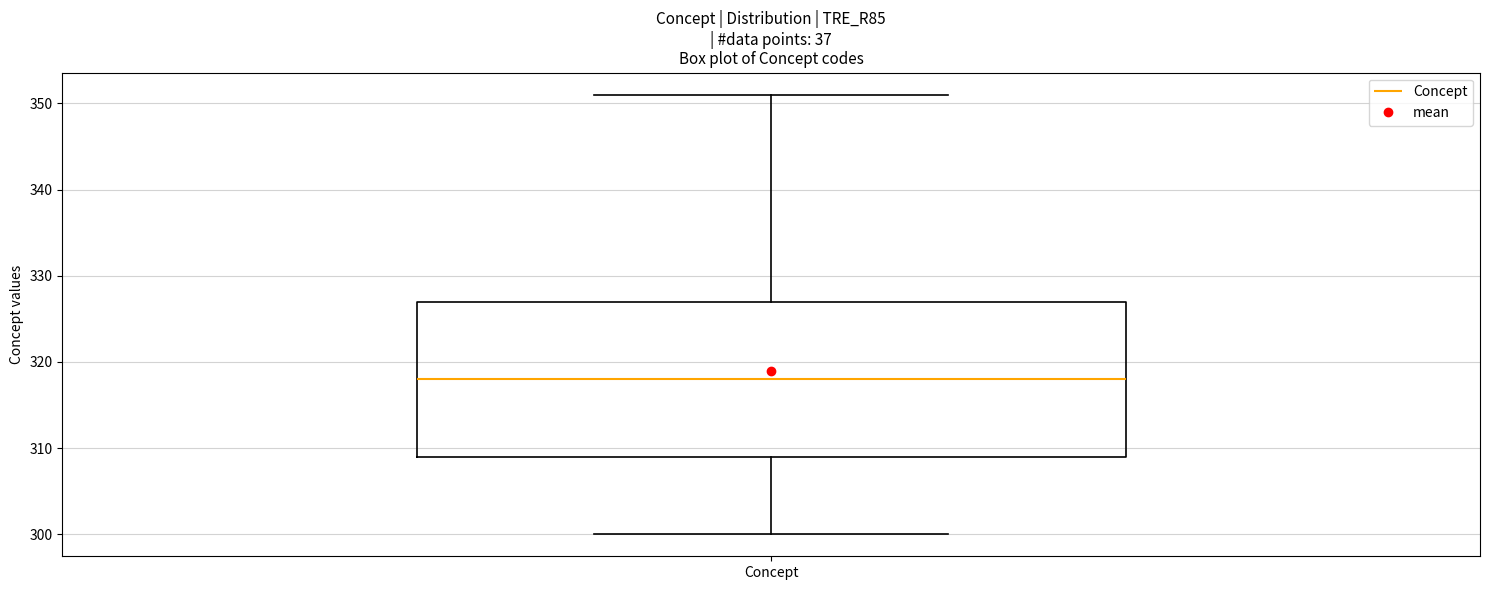

Transcribe this box plot: give where the median line is, the range the box spans, and where the two whiskers end, as read against the y-axis. The values are not printed on the chart, so give them approximately, as read against the axis.

median 318, box 309 to 327, whiskers 300 to 351